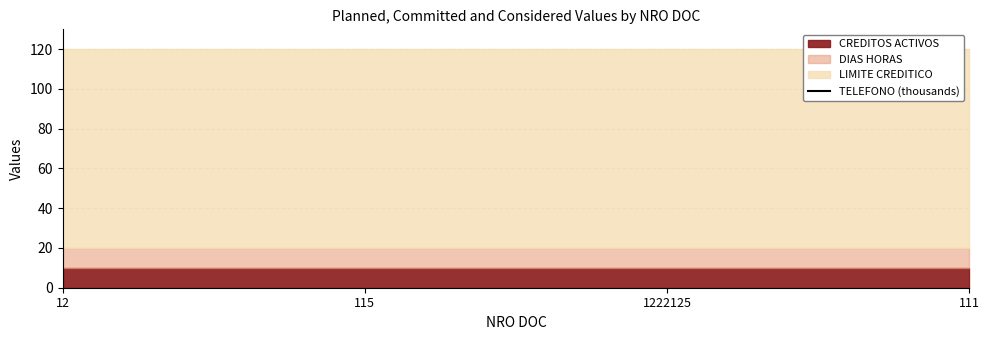

Rank the series by their maximum value, from lowest to highest.

CREDITOS ACTIVOS, DIAS HORAS, LIMITE CREDITICO, TELEFONO